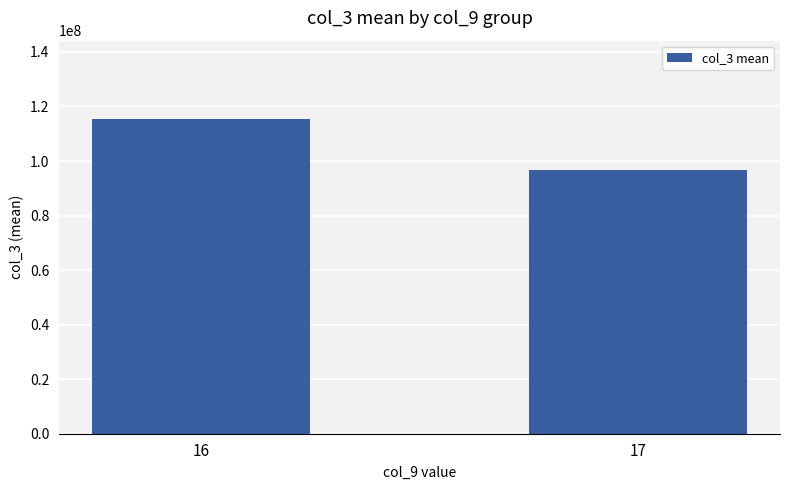

Reading left to right, transcribe all the data shown in this chart.

16=115309929	17=96693729